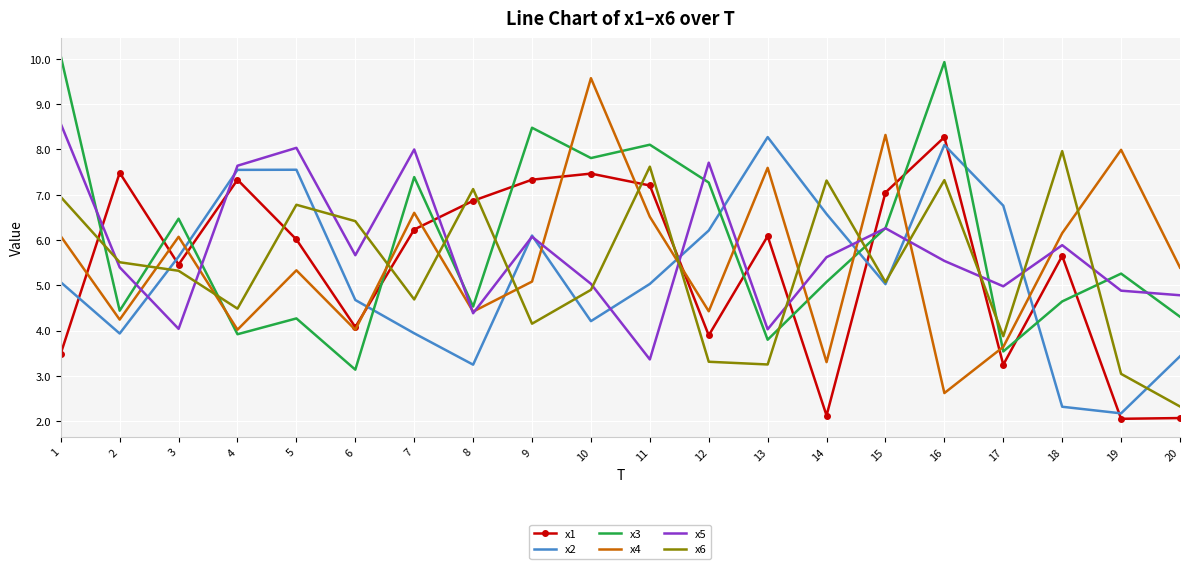

Which series ends up on top after the final intersection of x3 and x1?

x3